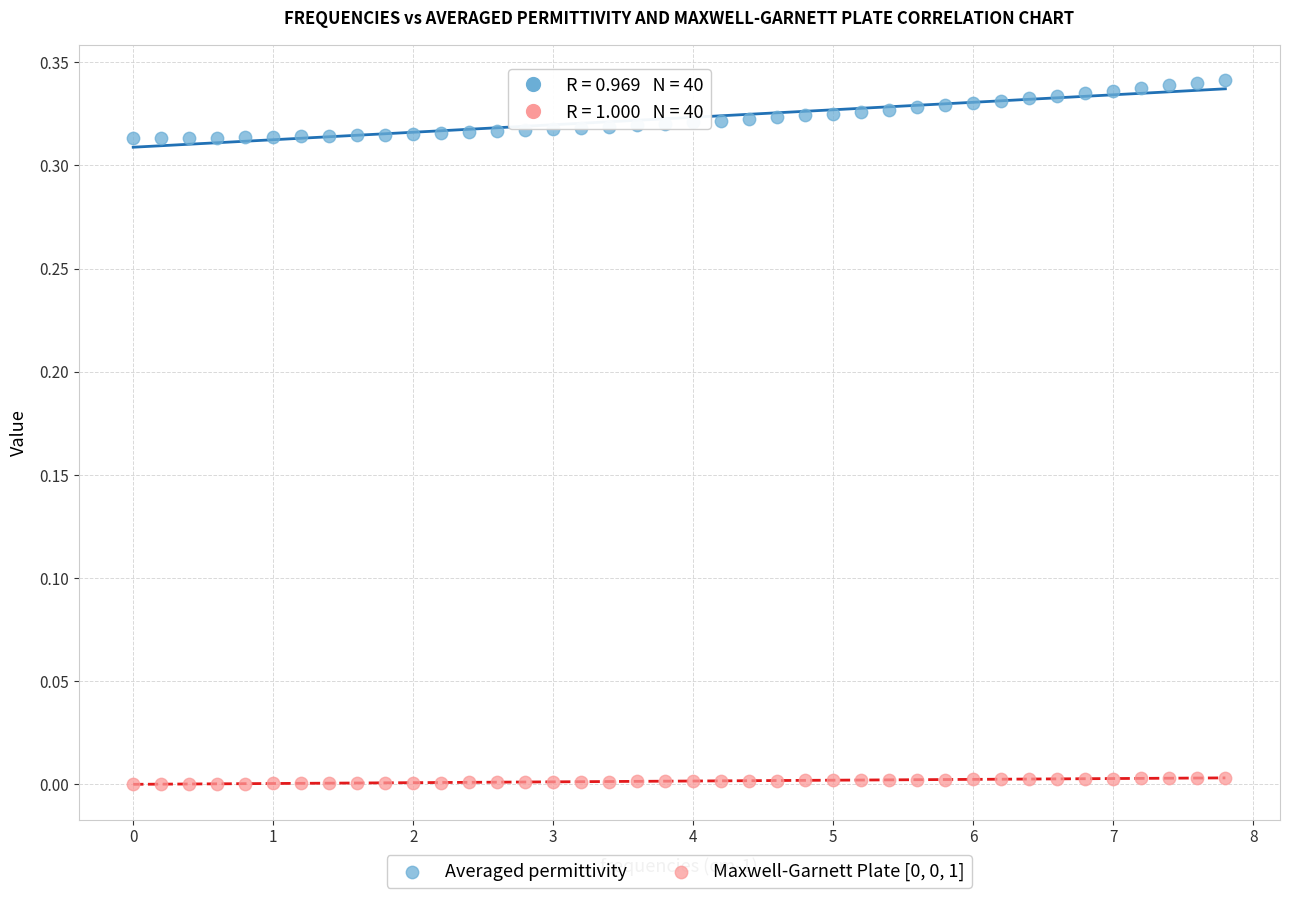

Across all data points, what is the range of X values (max minus min)?

7.8